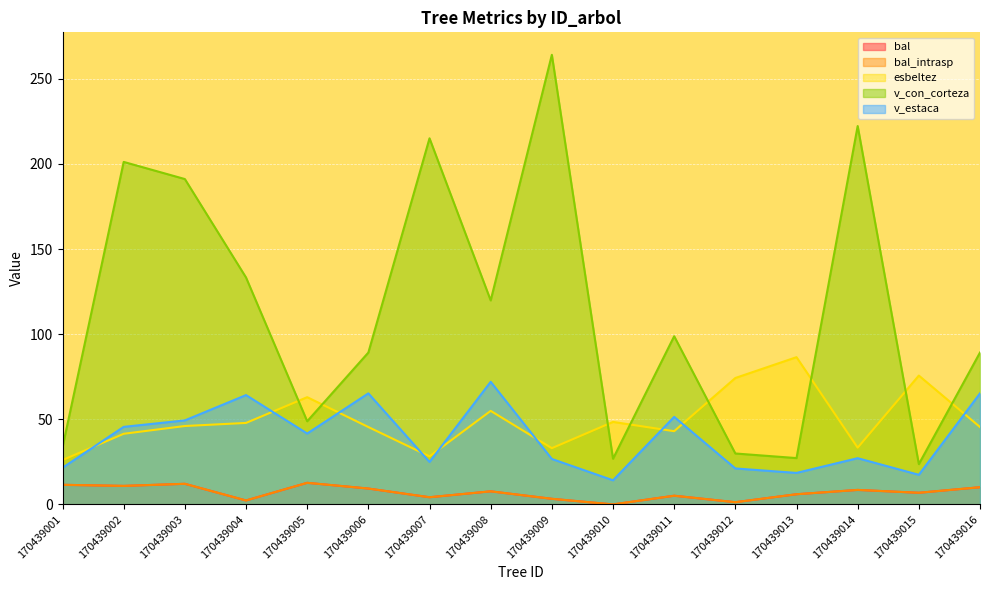

What is the difference between the second highest and second lowest values in the esbeltez series?

47.5